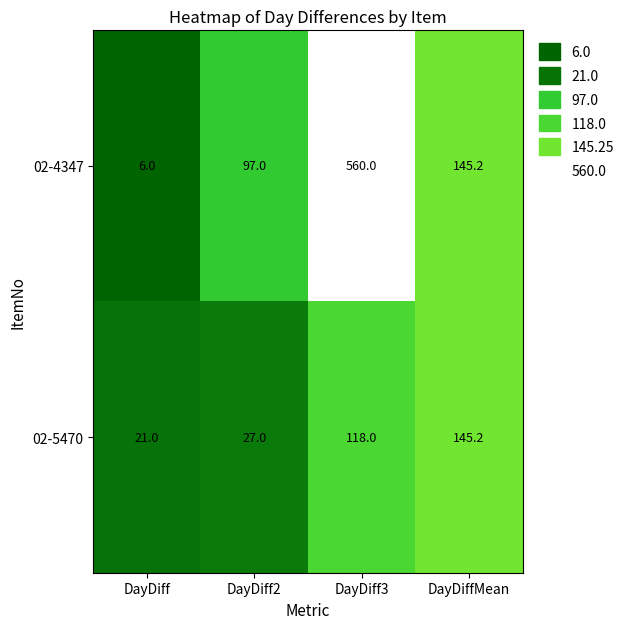

At which label does 02-4347 reach its peak?

DayDiff3